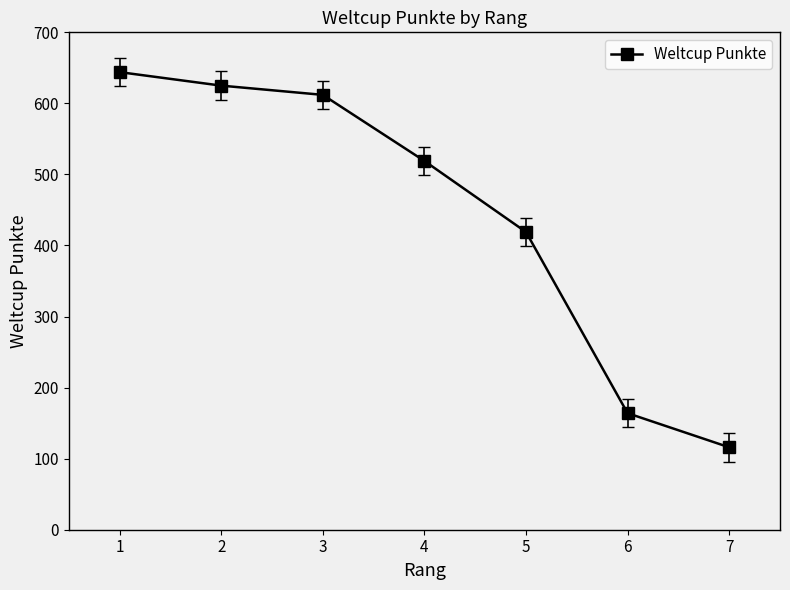

Which category has the highest value across all series?

1